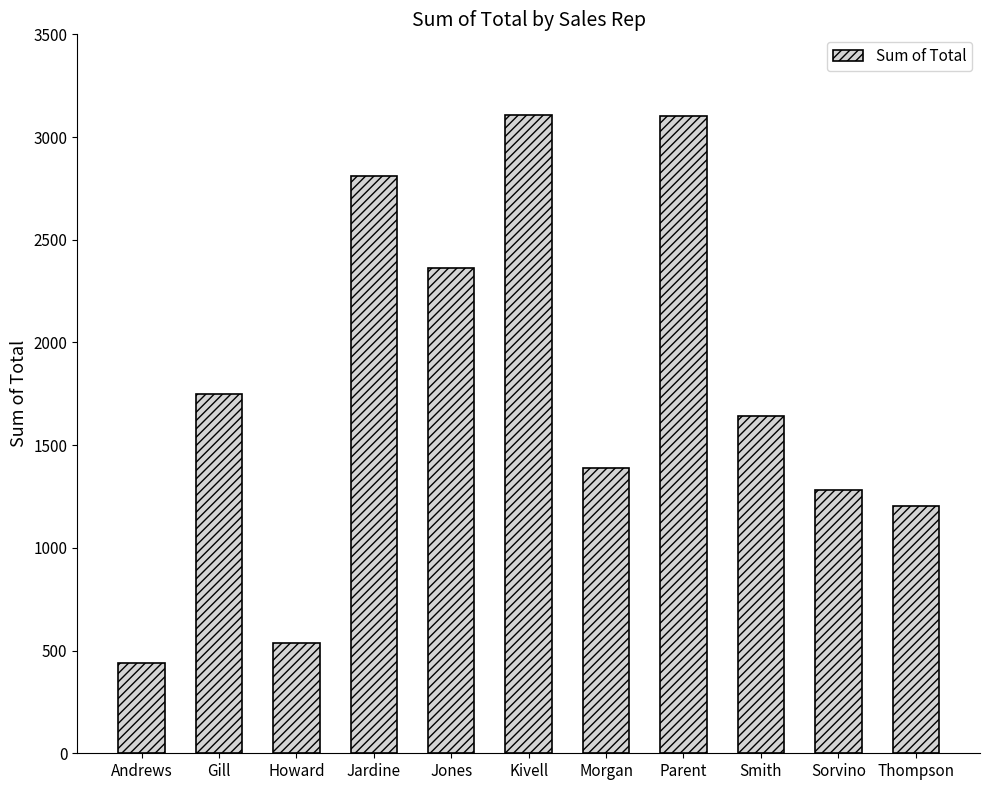

What is the ratio of the value at Kivell to the value at Gill?

1.8